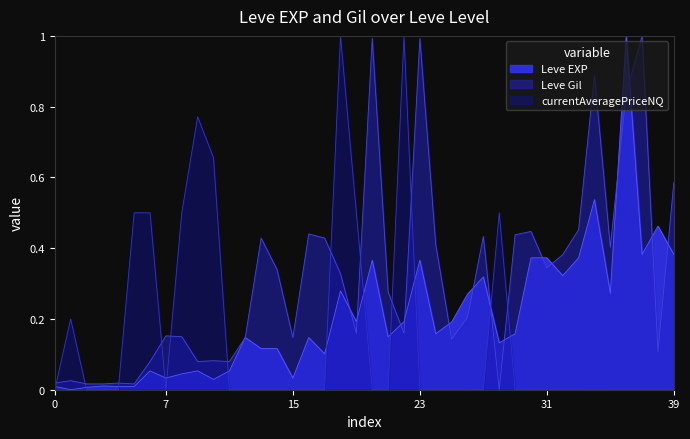

True or false: Leve Gil and currentAveragePriceNQ intersect in this chart.

True